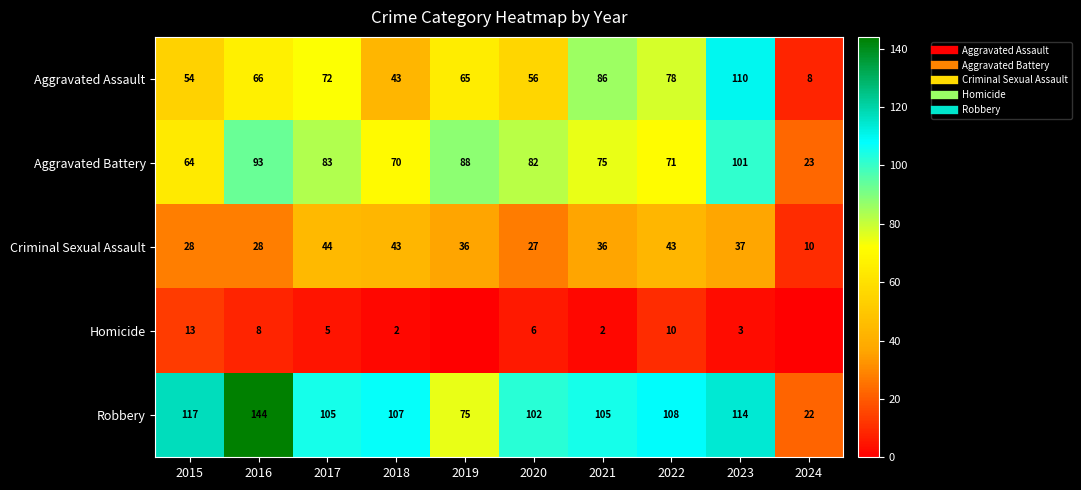

What is the difference between the Robbery values at 2021 and 2022?

3